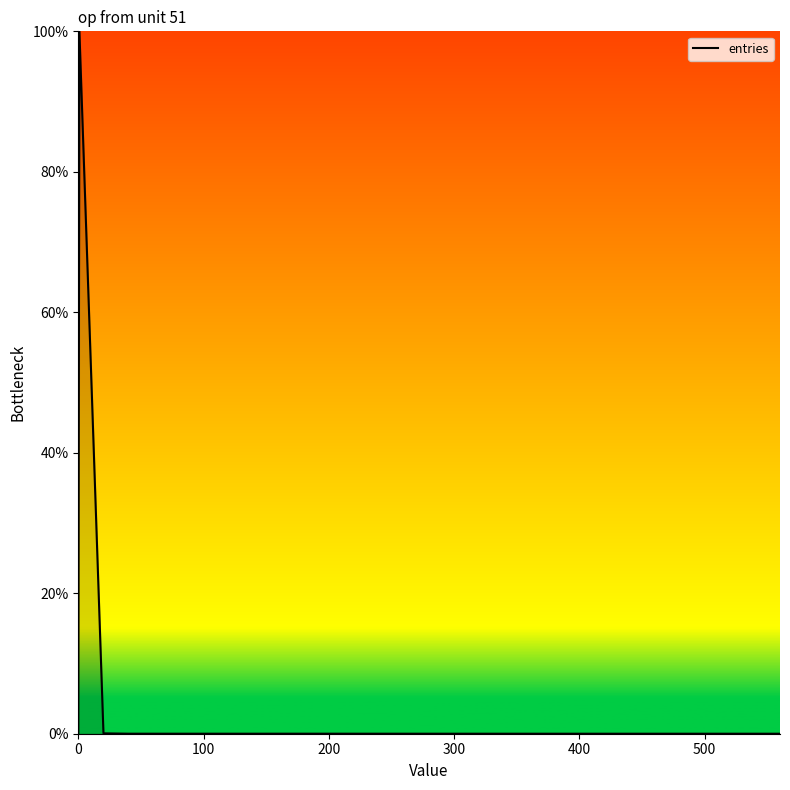

What is the maximum value shown in the chart?

100.0